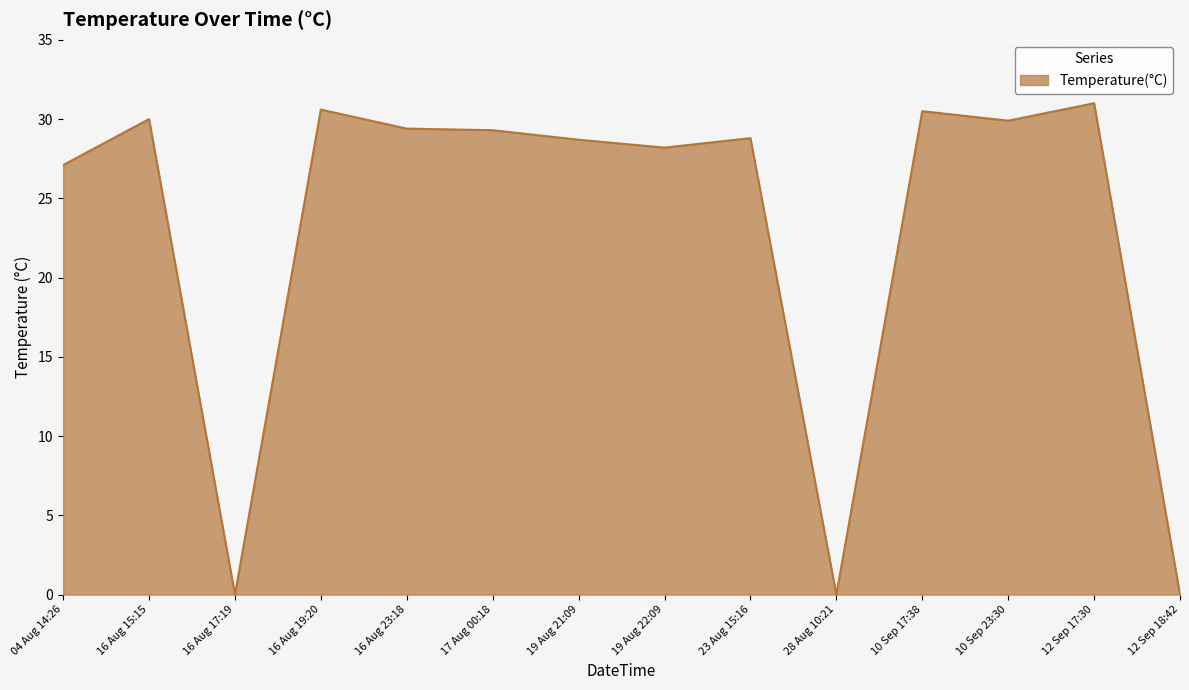

Where is the data nearest to the value 15?

04 Aug 14:26